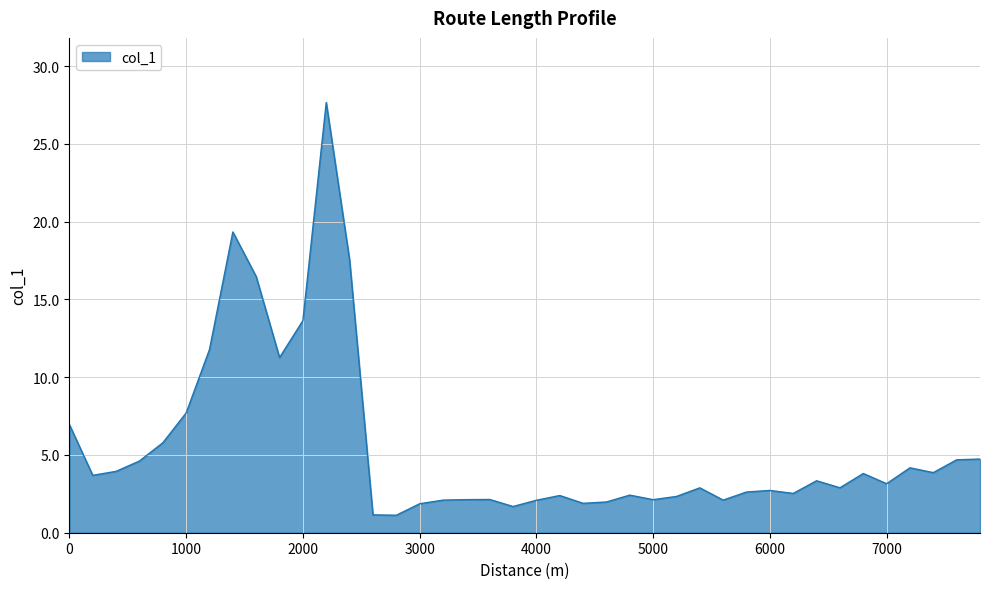

What is the average value?

5.5